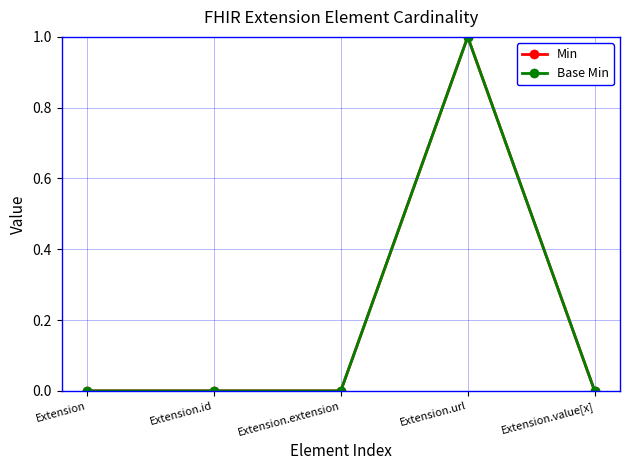

Does the chart have visible grid lines?

Yes